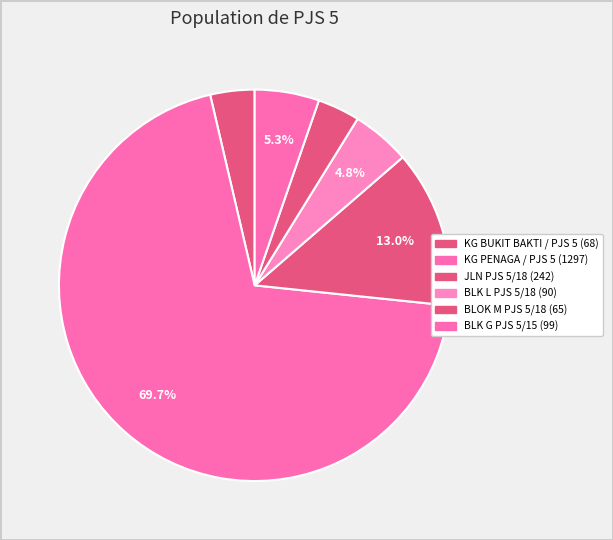

To the nearest percent, what percentage of the pie is BLK L PJS 5/18?

5%